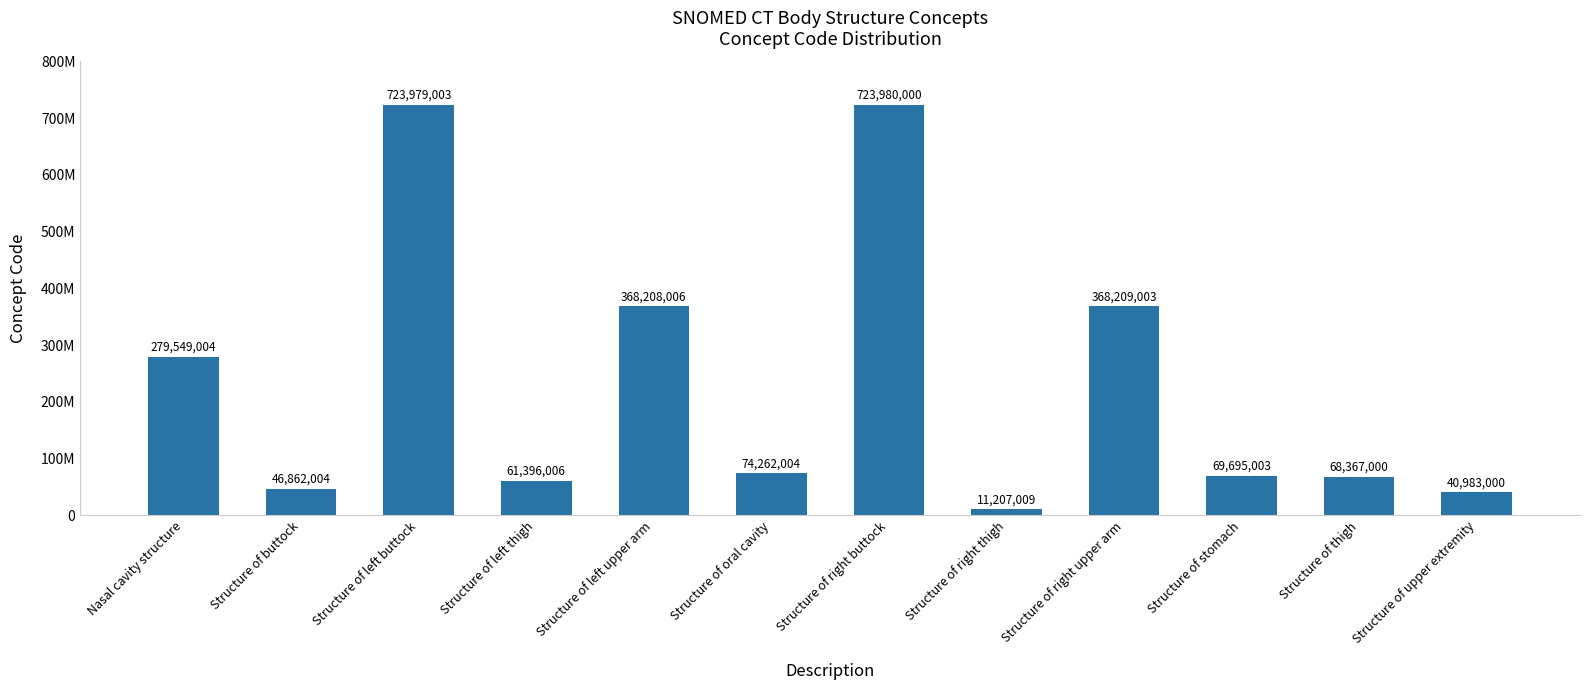

Reading right to left, what are all the values shown in this chart?

40983000	68367000	69695003	368209003	11207009	723980000	74262004	368208006	61396006	723979003	46862004	279549004